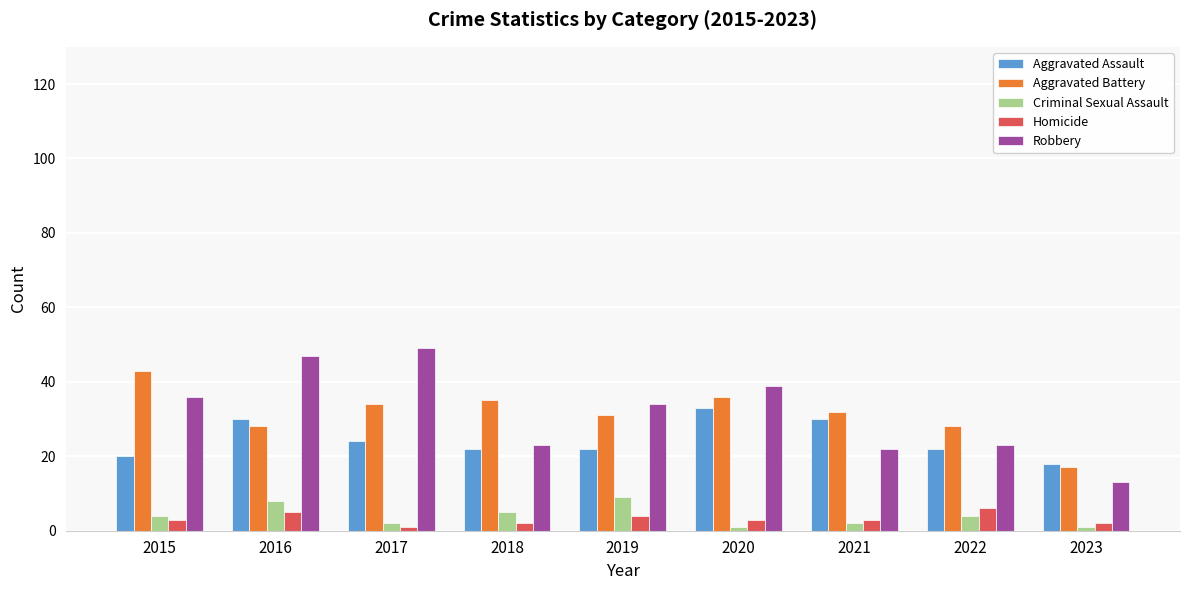

Is the value of Homicide at 2022 greater than the value of Aggravated Battery at 2021?

No